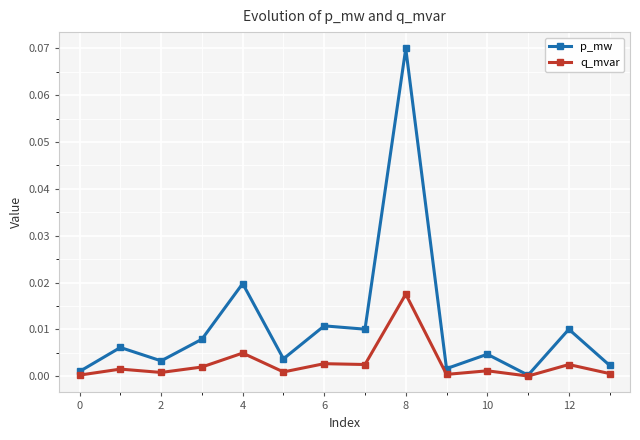

Rank the series by their maximum value, from lowest to highest.

q_mvar, p_mw